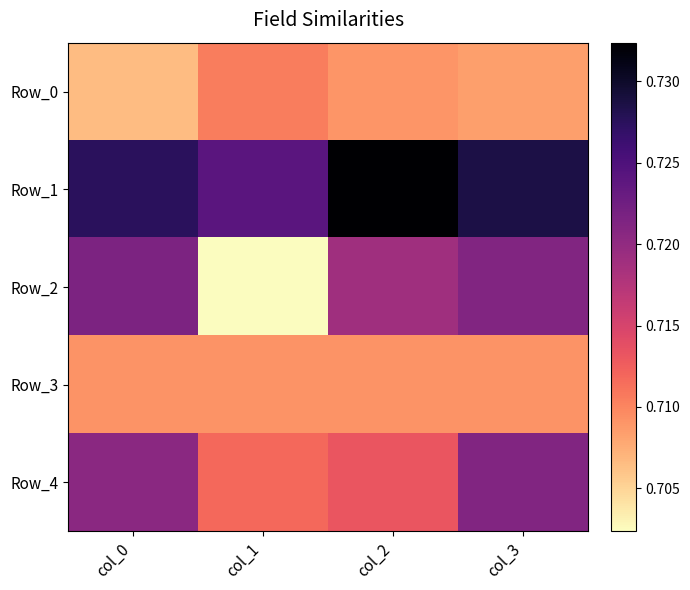

At how many categories does at least one series exceed 0?

4